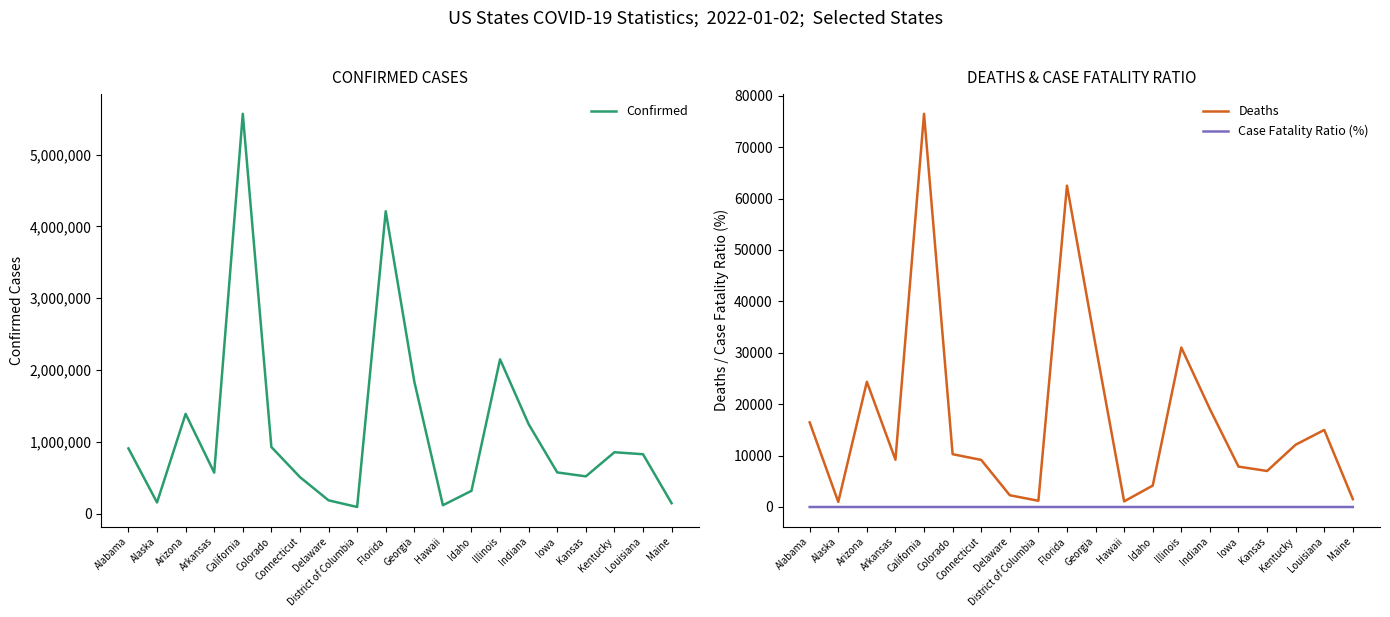

Read the Case Fatality Ratio (%) value at Arizona.

1.8